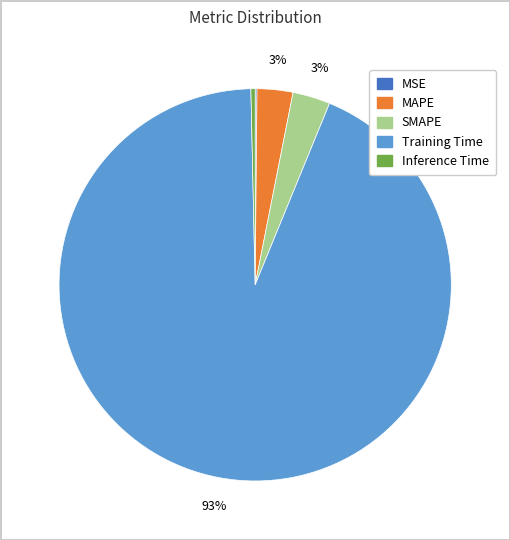

True or false: SMAPE accounts for 16% of the total.

False